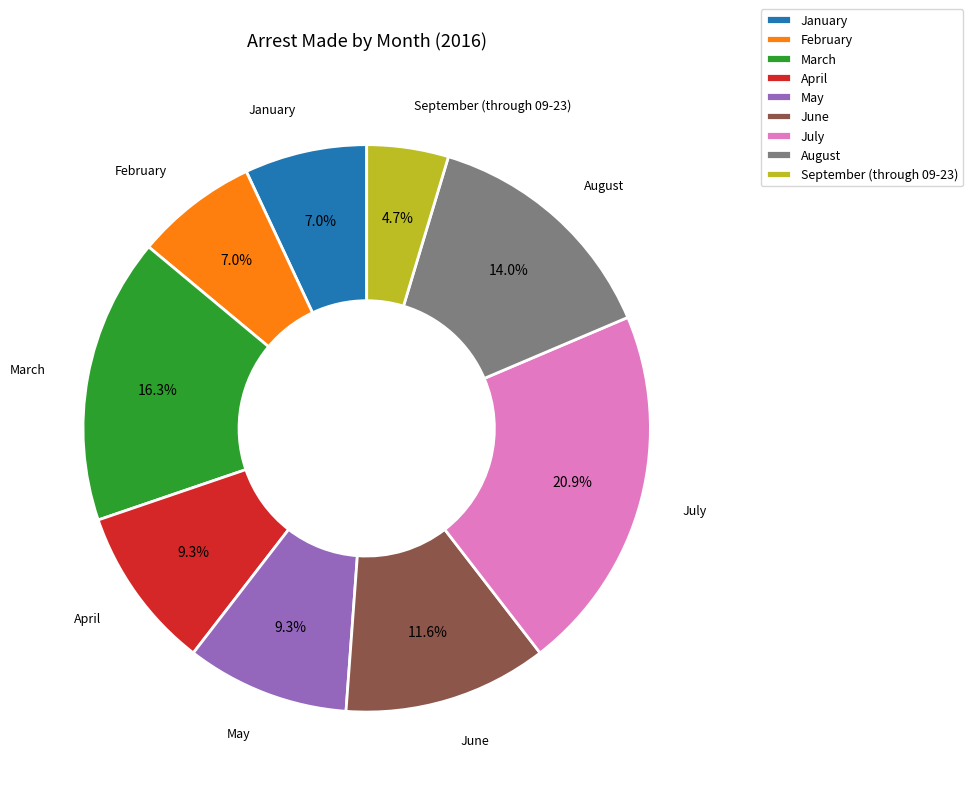

True or false: June accounts for 1% of the total.

False